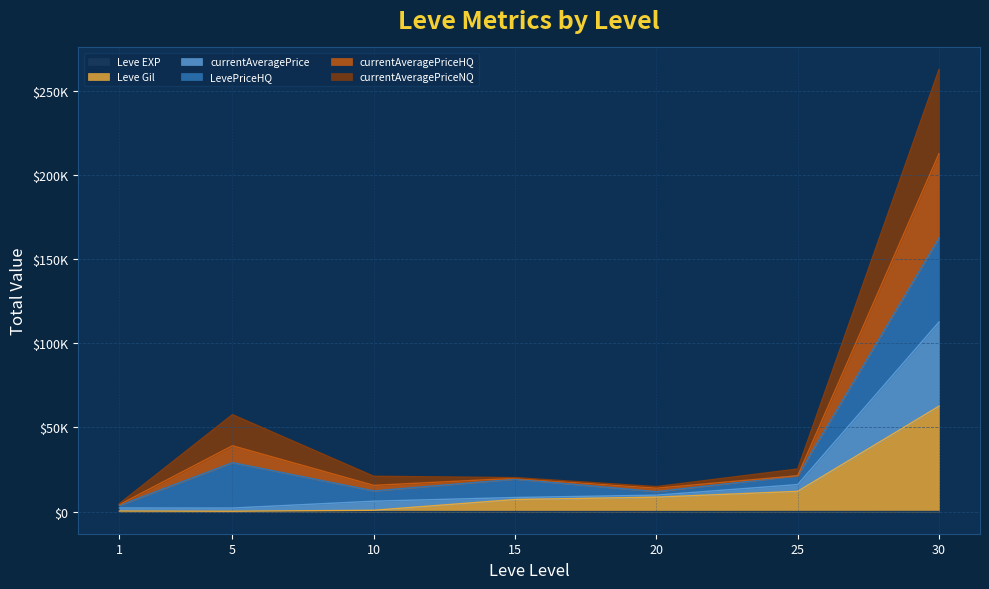

What is the minimum value for currentAveragePrice?

2119